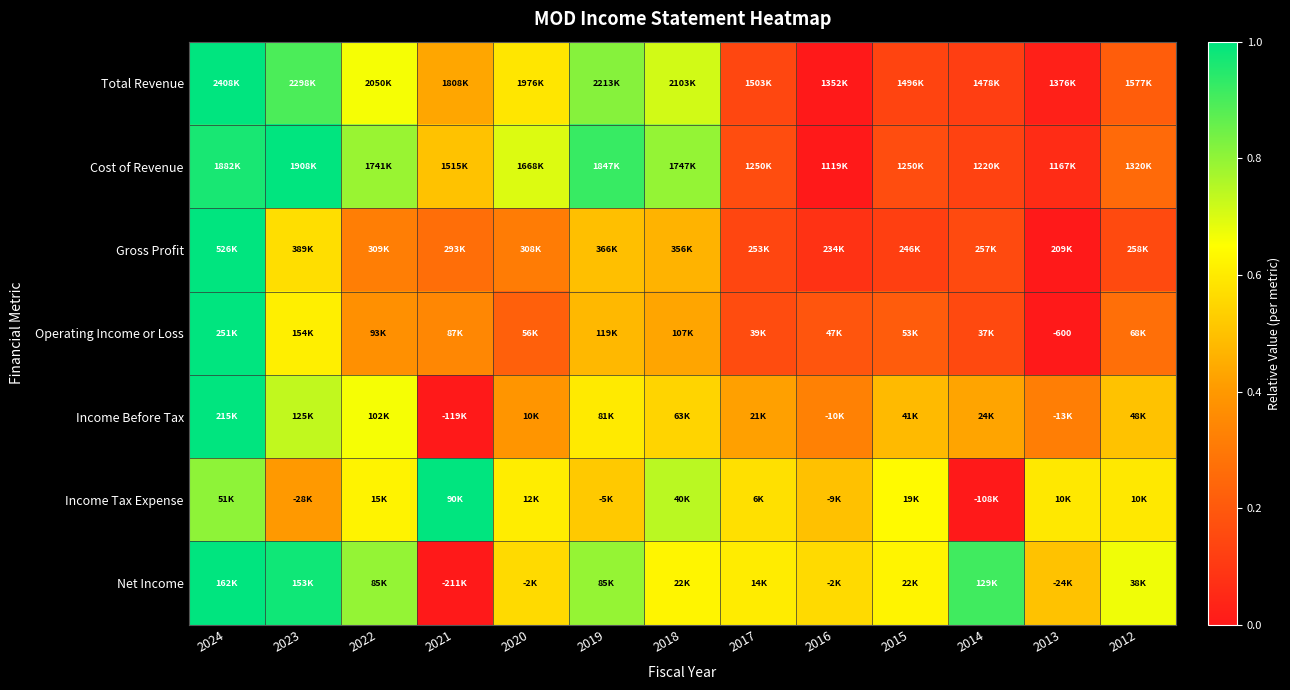

How many data points does each series have?

13